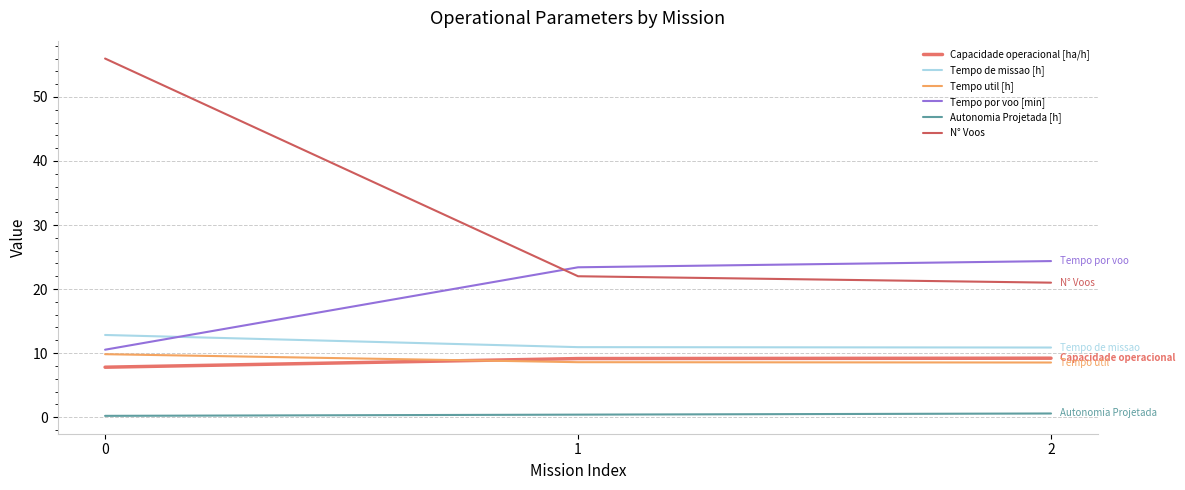

Does the chart have visible grid lines?

Yes